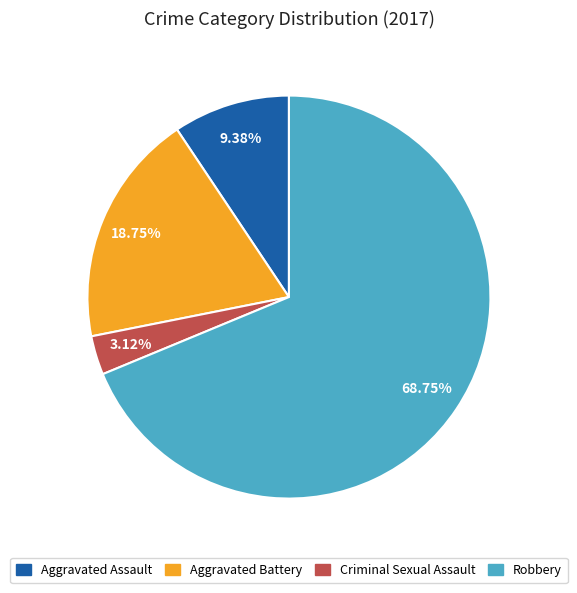

True or false: Aggravated Battery accounts for 19% of the total.

True